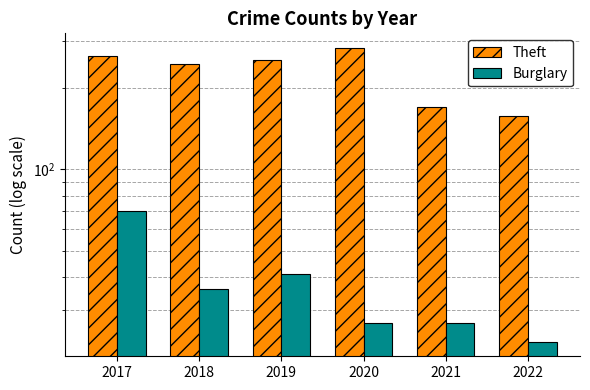

At which category is the sum across all series the highest?

2017